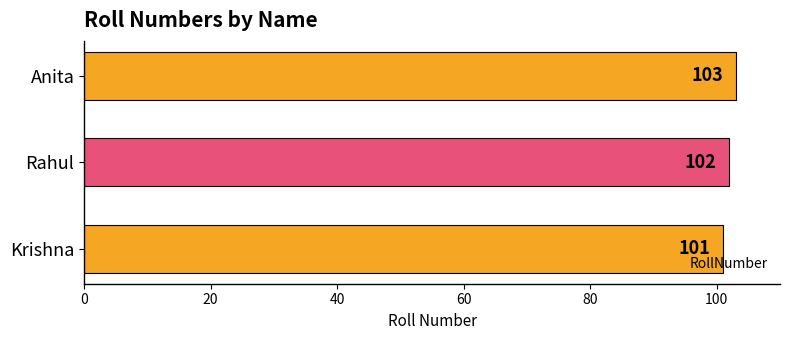

Where is the data nearest to the value 102?

Rahul